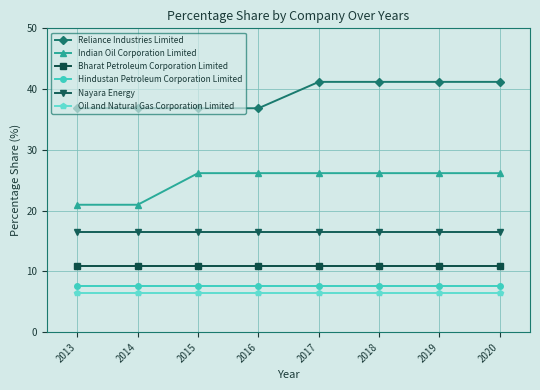

What is the sum of all Indian Oil Corporation Limited values?

199.0